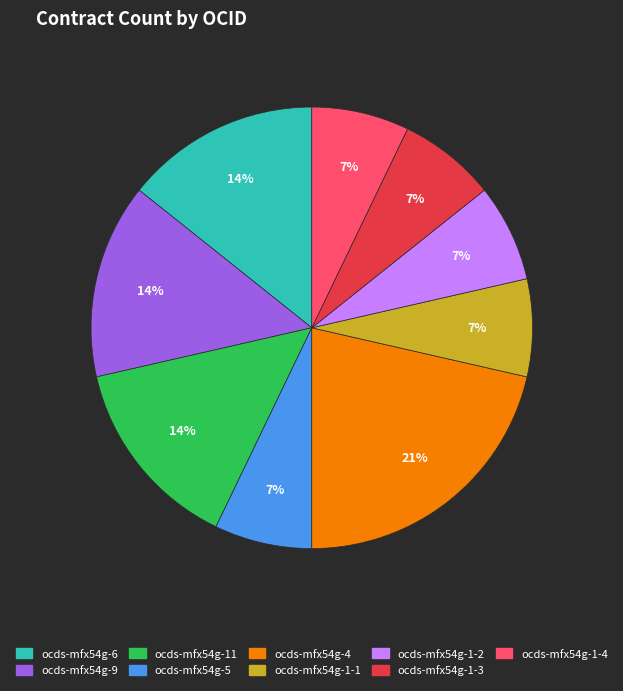

How many slices are in this pie chart?

9